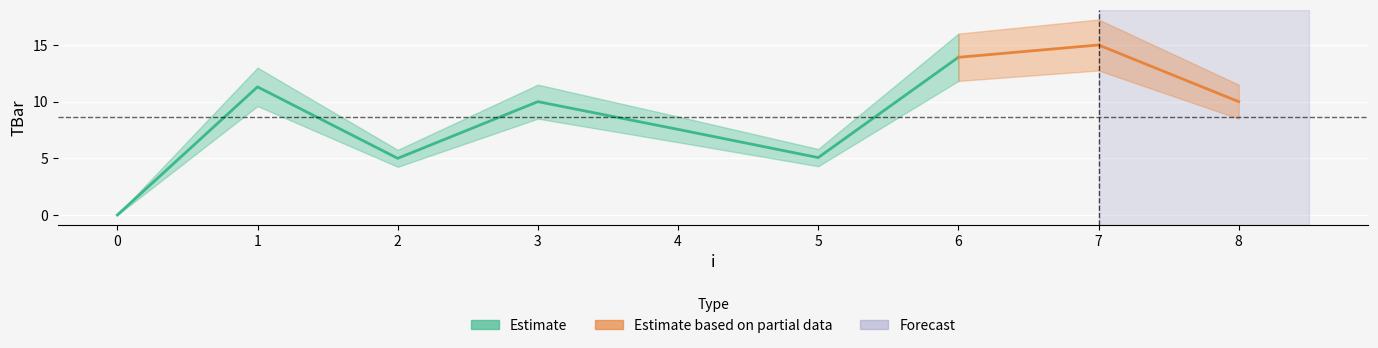

Where is the data nearest to the value 7?

4